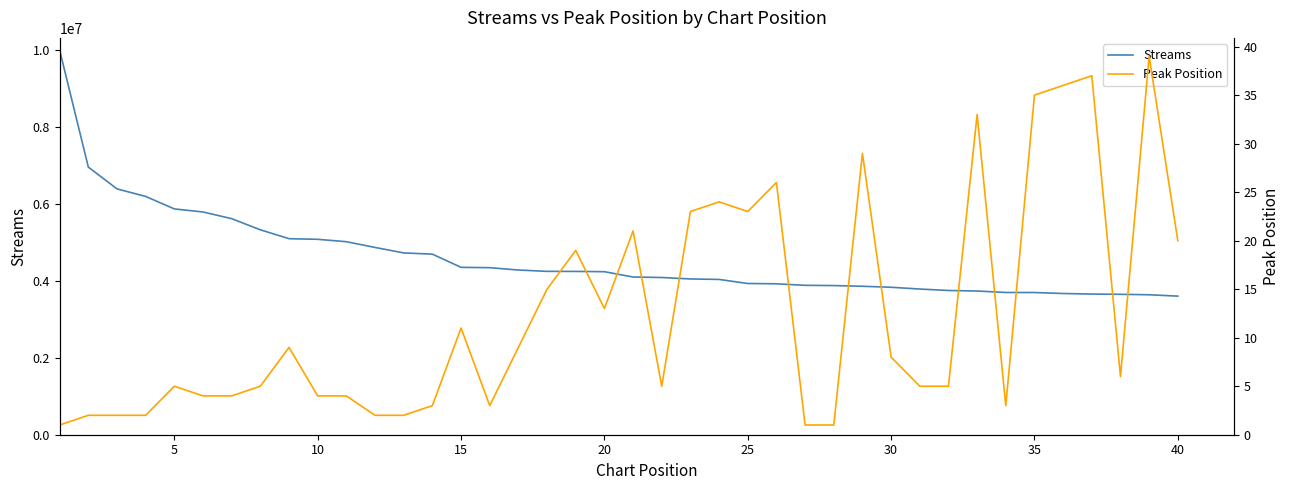

True or false: Streams has more than 0 points higher than both neighbors.

False